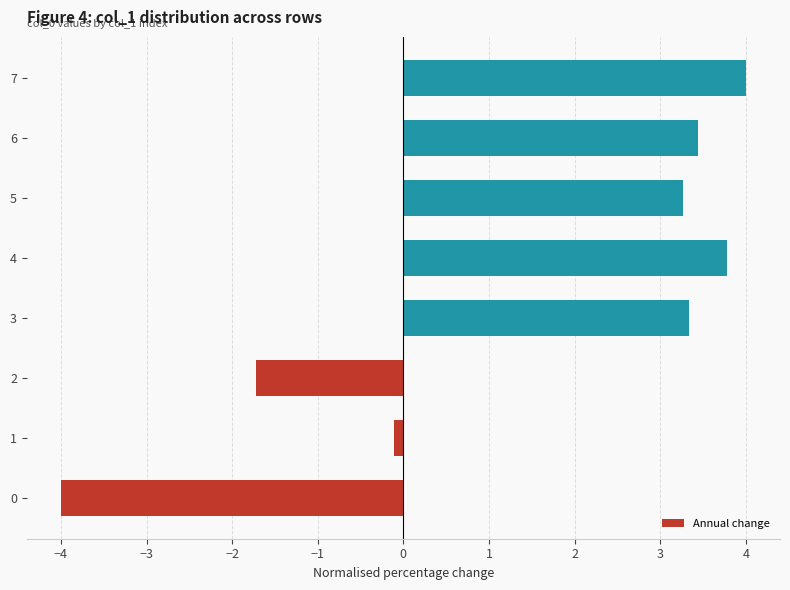

Are the bars horizontal?

Yes